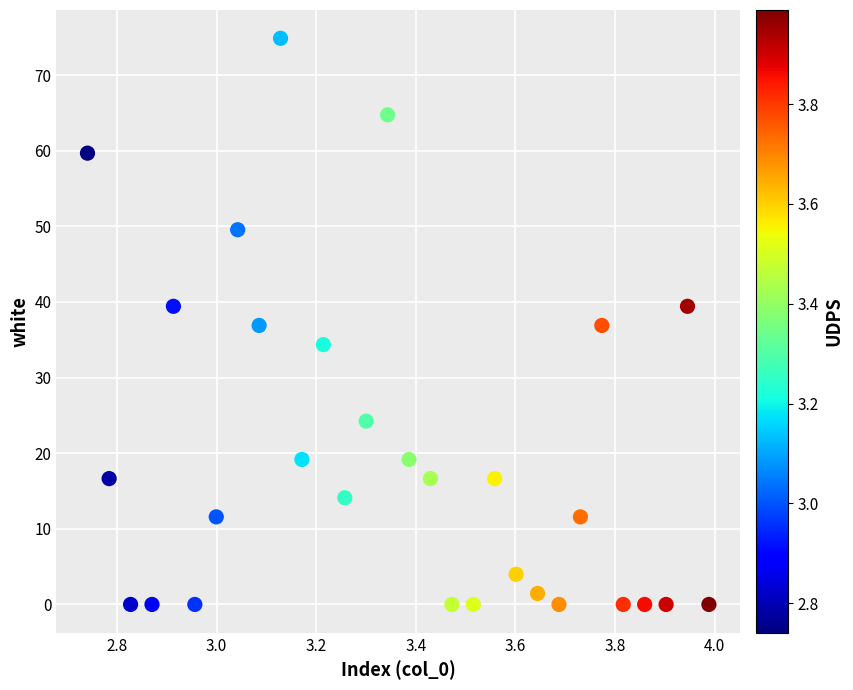

What is the range of X values (max minus min)?

1.2